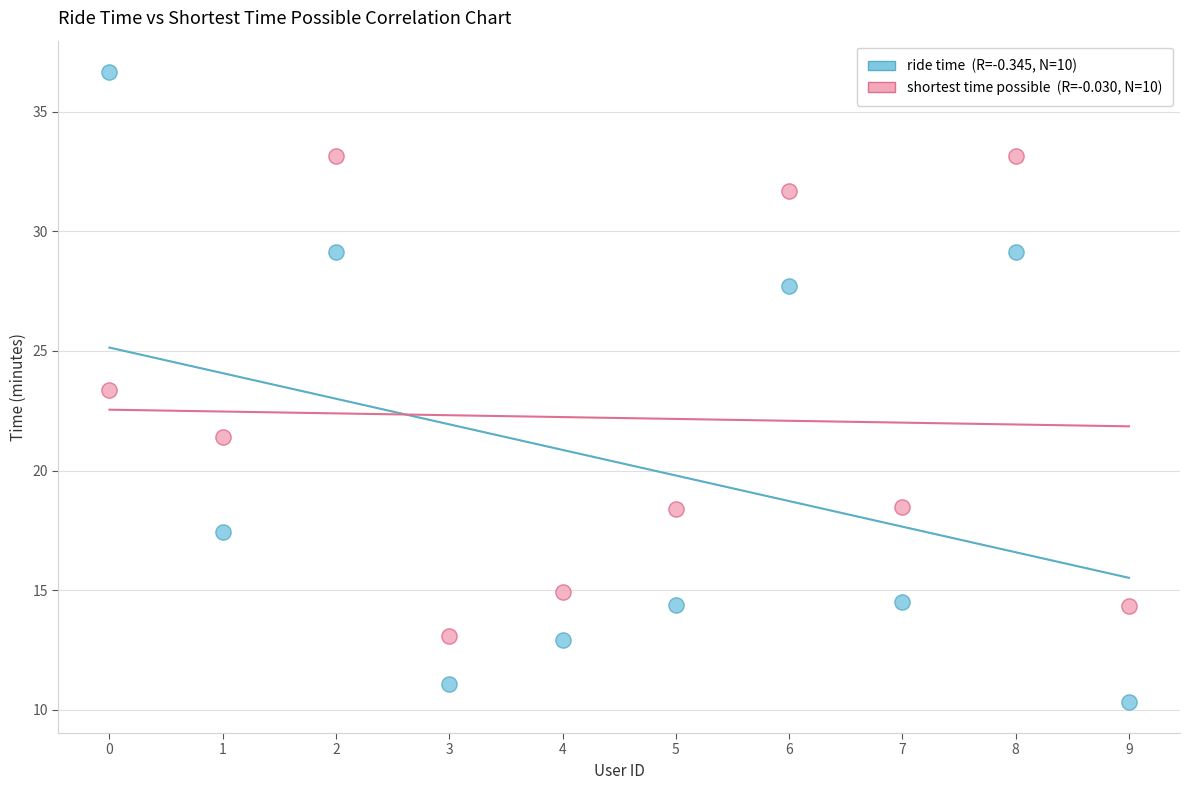

Across all data points, what is the range of Y values (max minus min)?

26.3